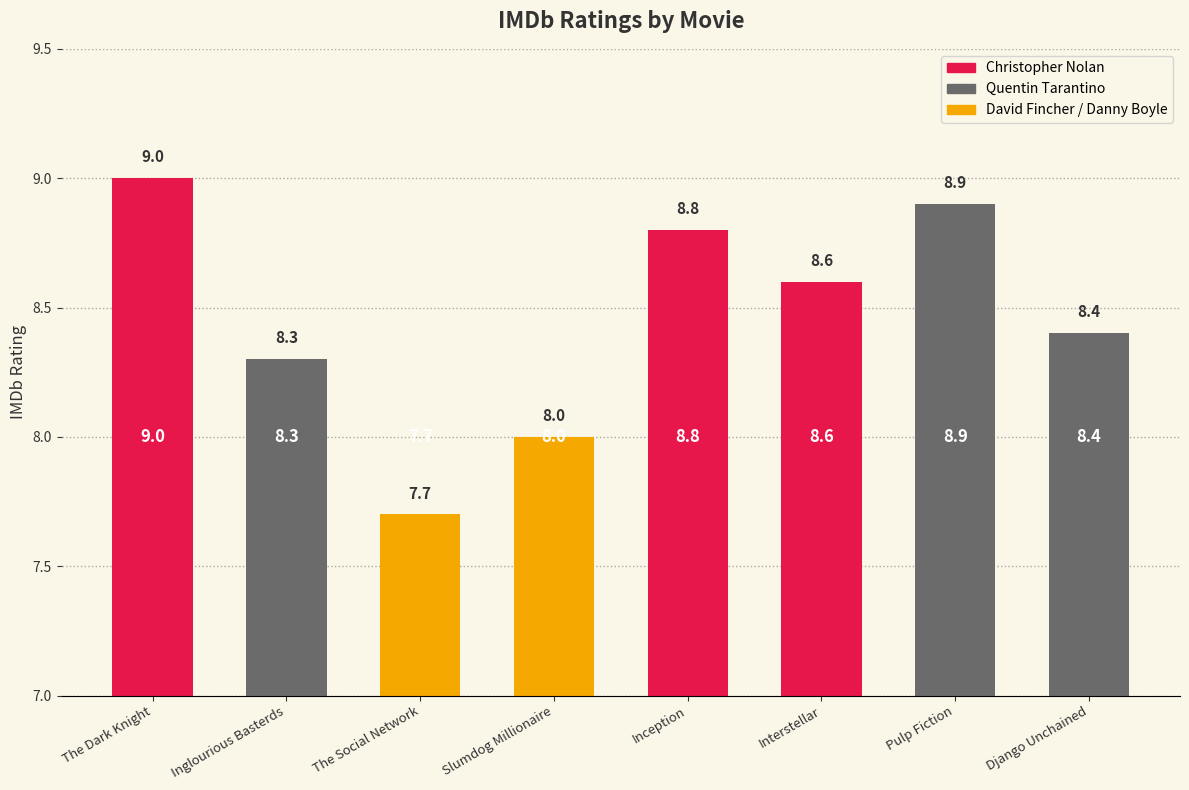

What is the value of the 4th bar from the left?

8.0